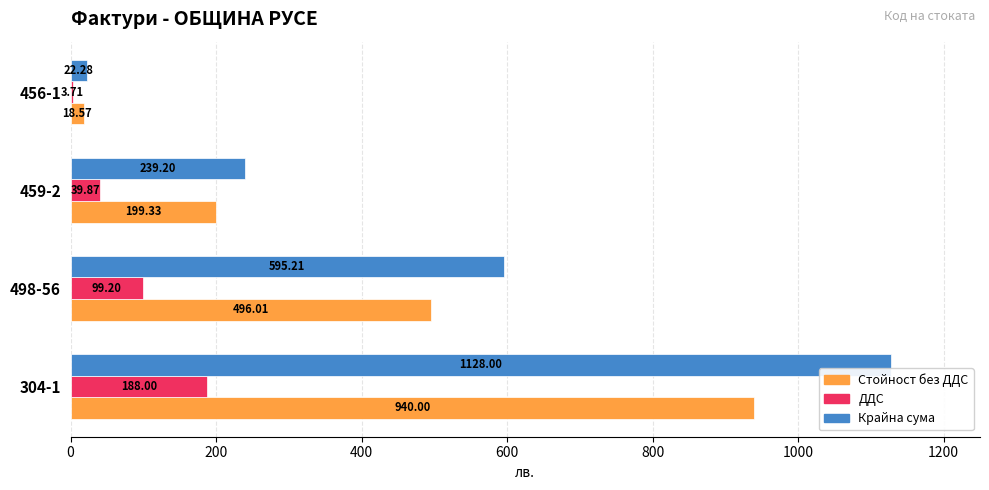

Is the value of ДДС at 459-2 greater than the value of Крайна сума at 459-2?

No